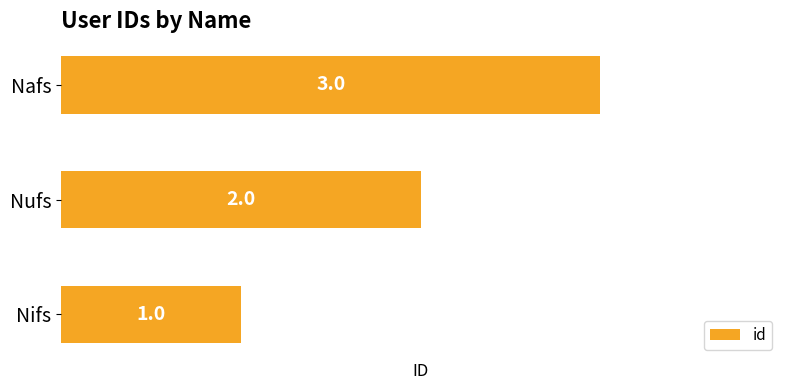

Where is the data nearest to the value 2?

Nufs